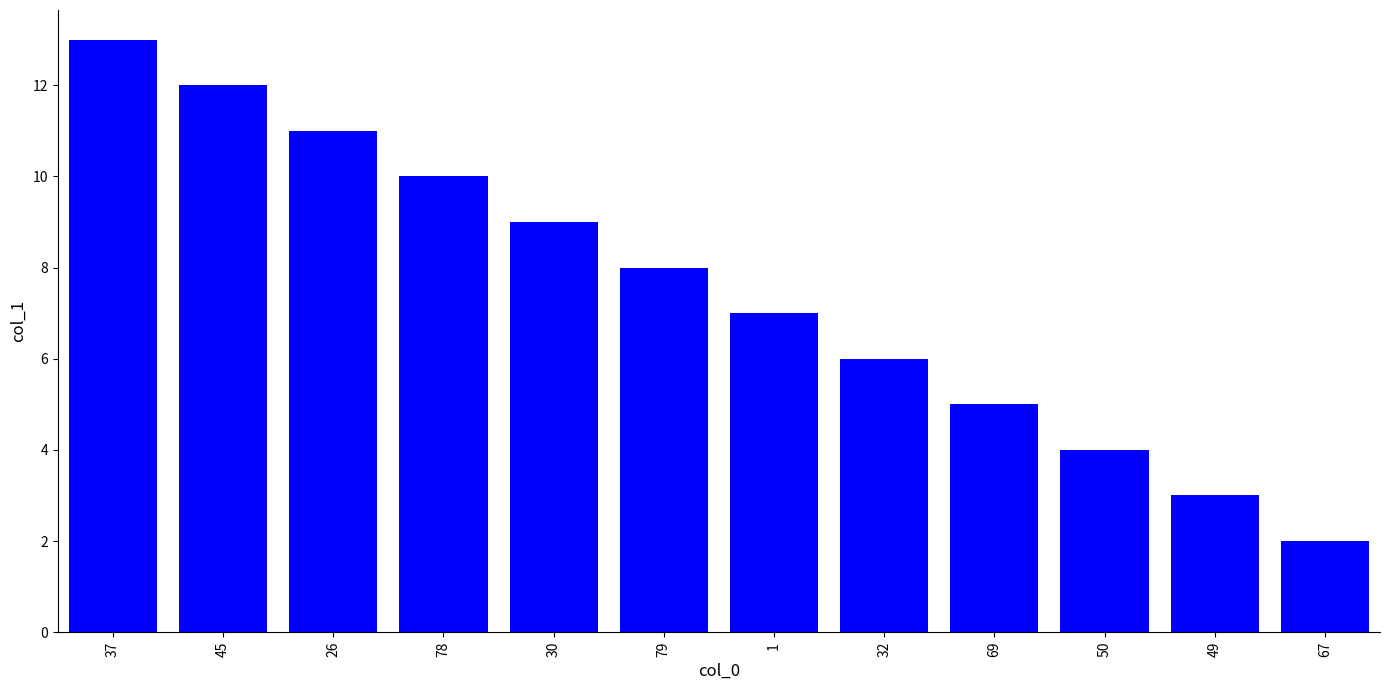

Reading right to left, what are all the values shown in this chart?

2.0	3.0	4.0	5.0	6.0	7.0	8.0	9.0	10.0	11.0	12.0	13.0